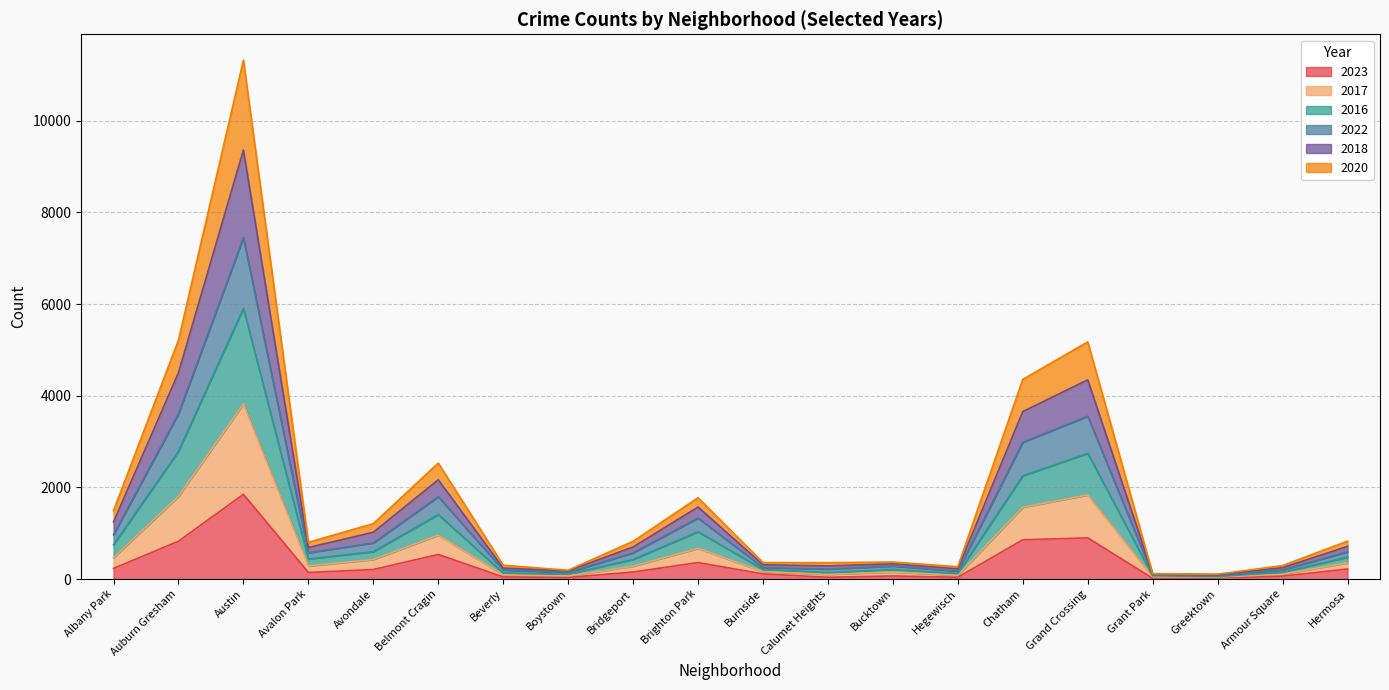

At which category is the sum across all series the highest?

Austin